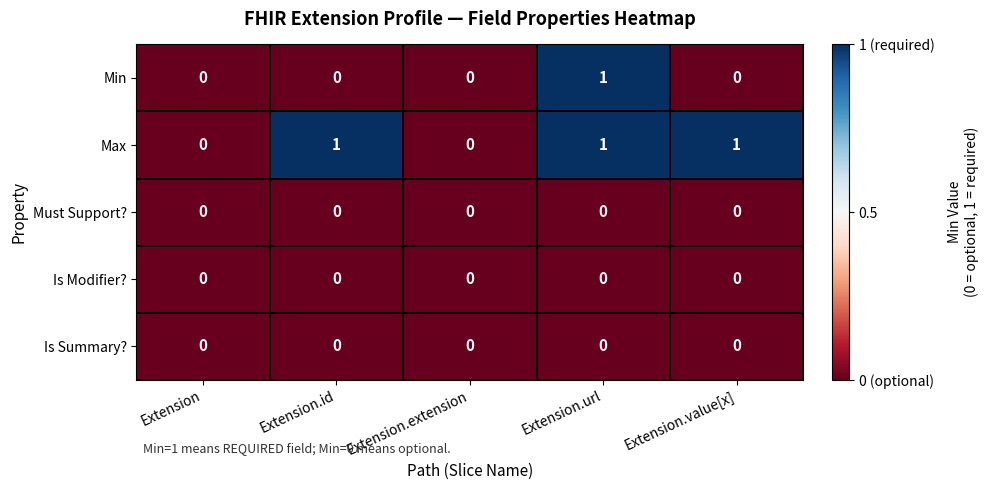

At which category is the sum across all series the highest?

Extension.url